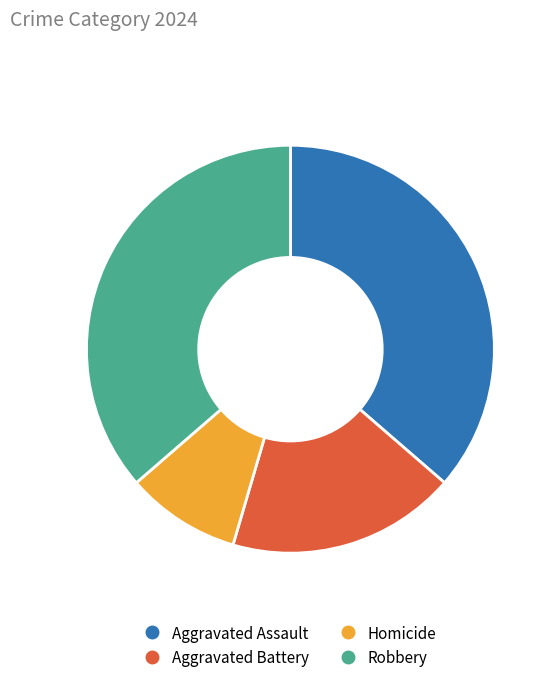

Which slice is the smallest?

Homicide